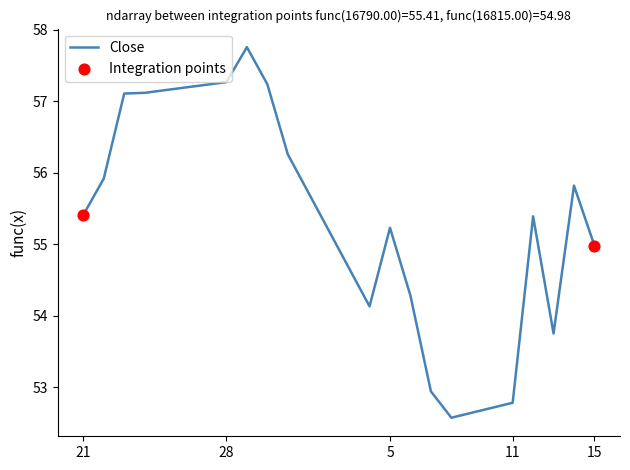

What is the difference between the maximum and minimum values?

5.2